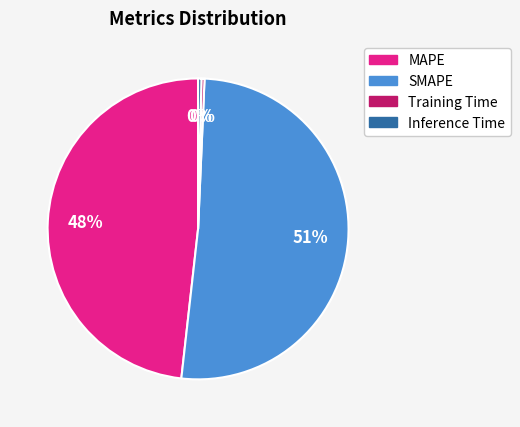

Is there any slice that represents more than half of the pie?

Yes